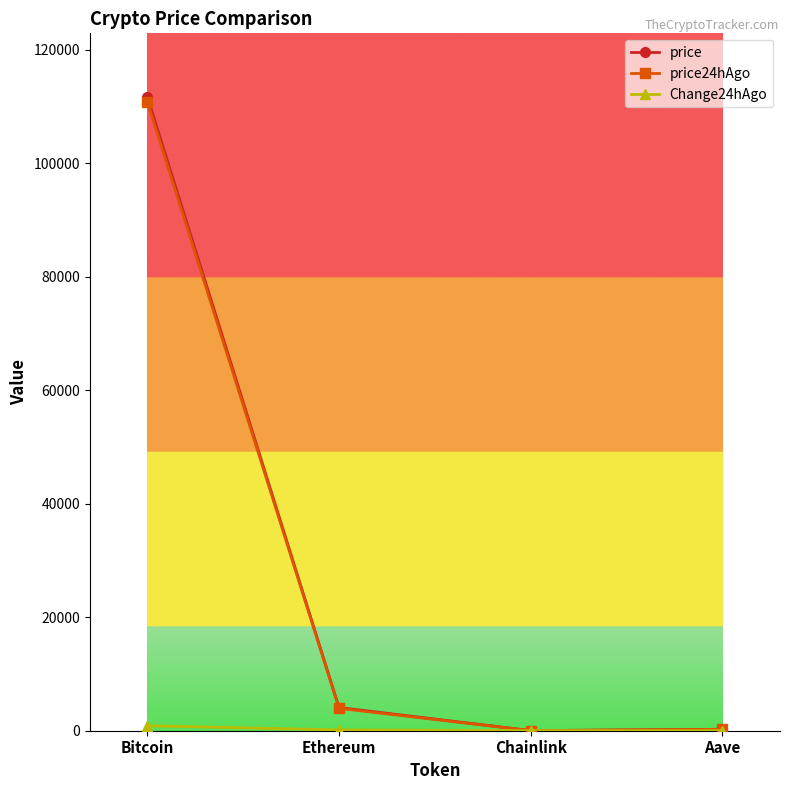

The value of price24hAgo at Bitcoin is 110870.0. True or false?

True